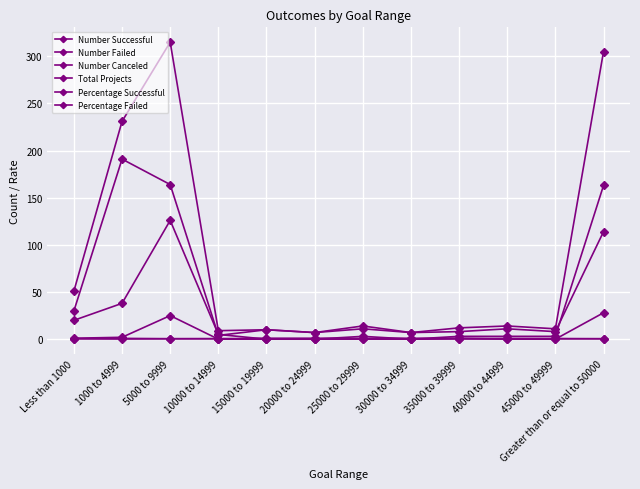

How many lines are shown in the chart?

6